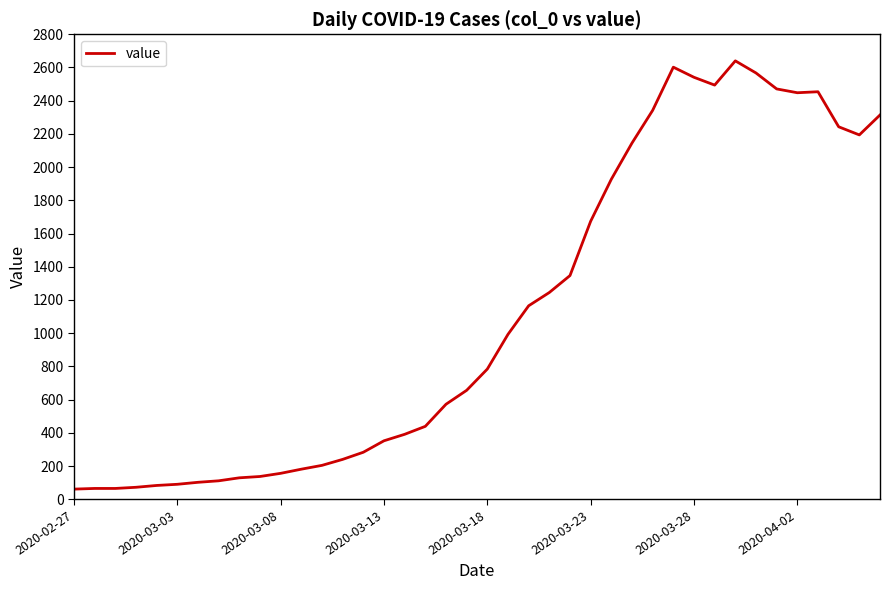

What is the greatest value displayed?

2640